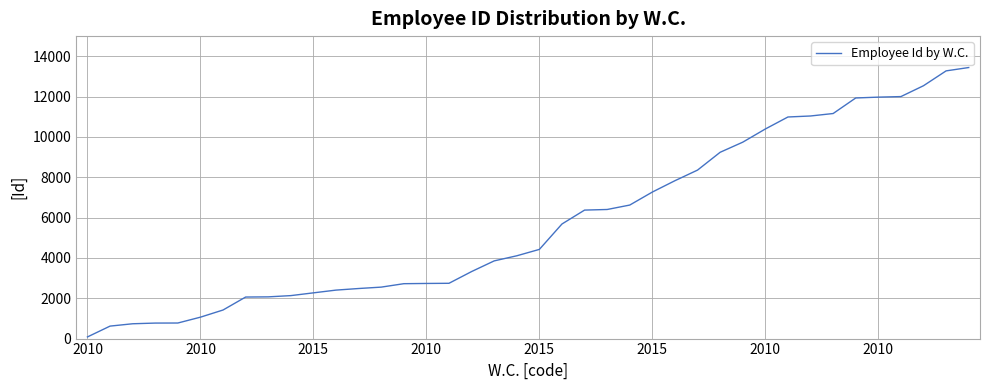

What is the difference between the maximum and minimum values?

13360